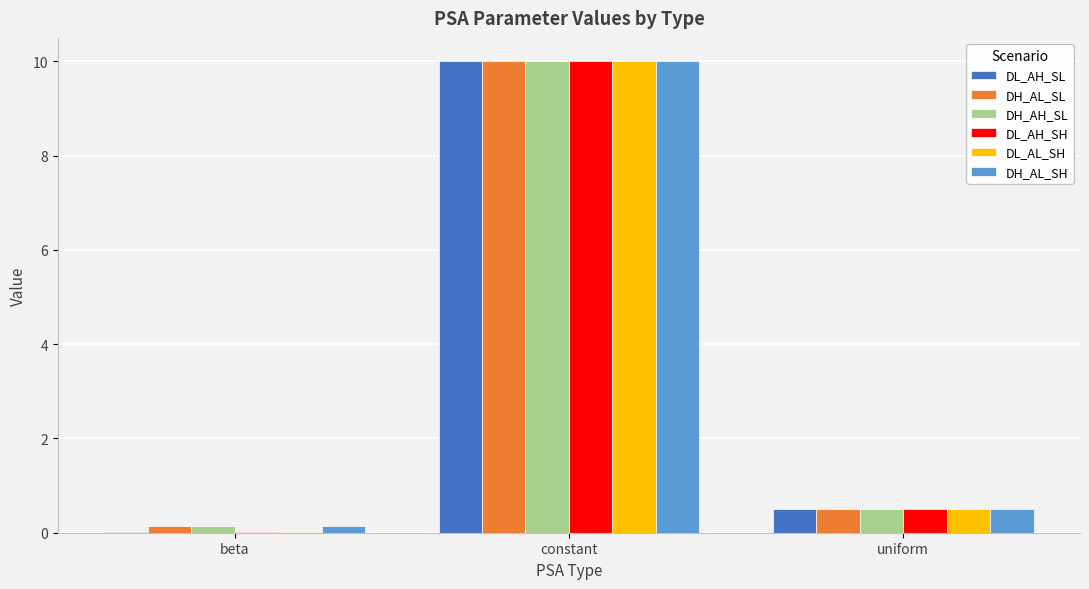

What is the sum of all DL_AH_SH values?

10.5